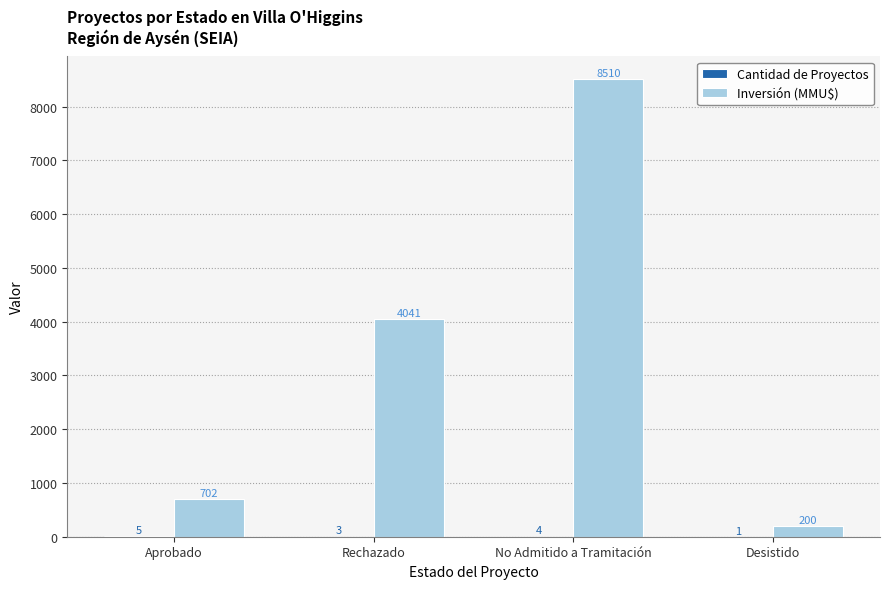

At which label is Inversión (MMU$) closest to 4355?

Rechazado